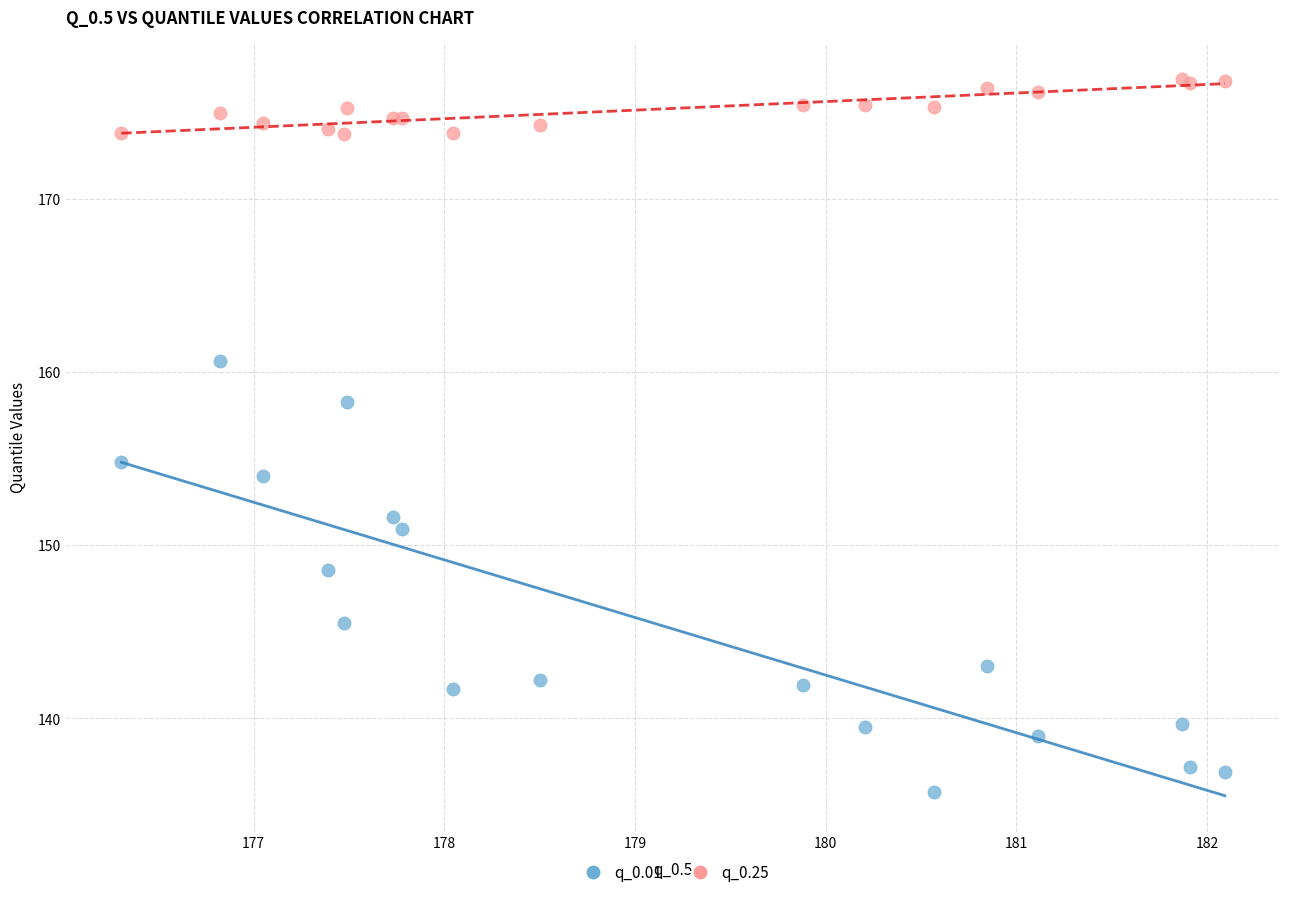

In the q_0.01 series, what Y value is closest to 148?

148.6